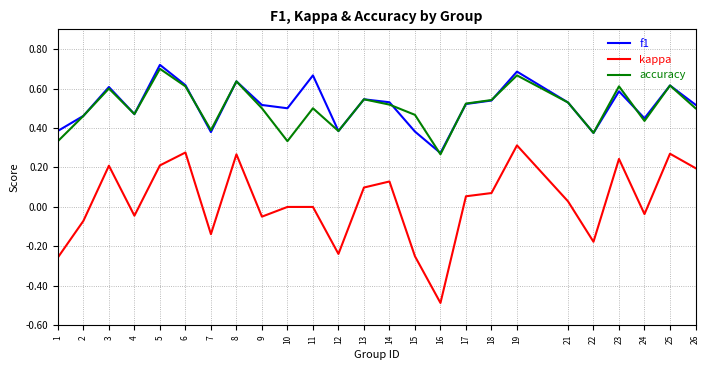

Where does the kappa series first go above 0?

3